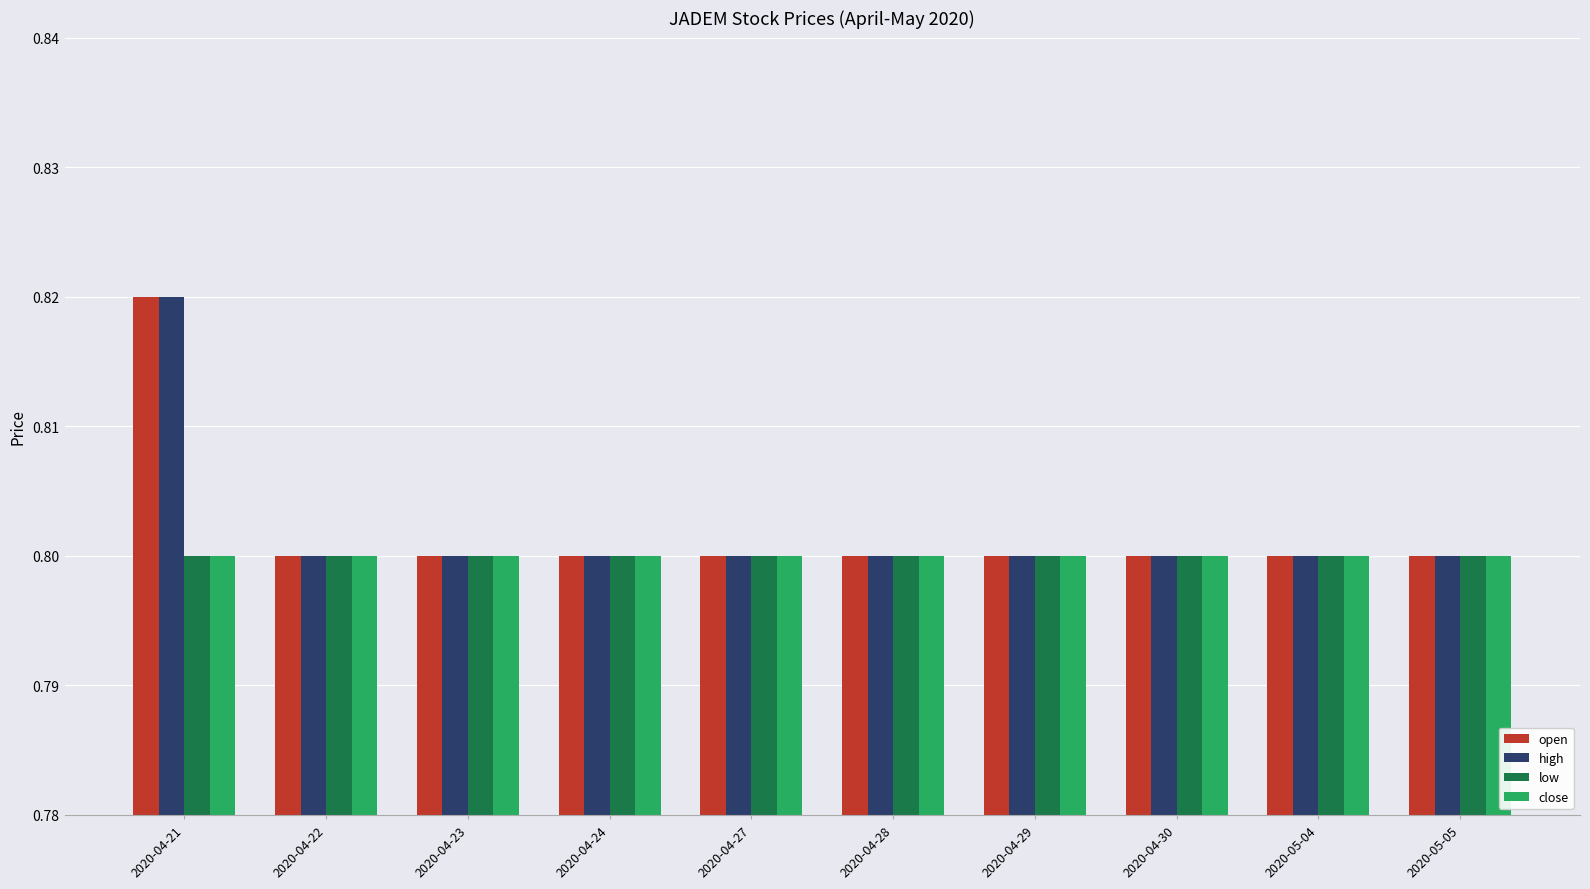

At how many categories does at least one series exceed 0?

10